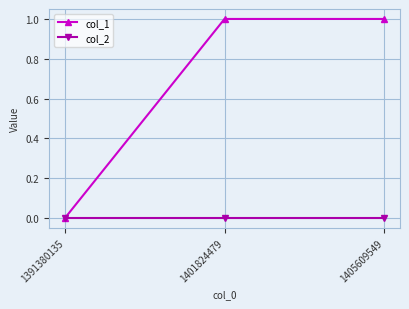

Is it true that col_1 equals 1 at 1405609549?

True